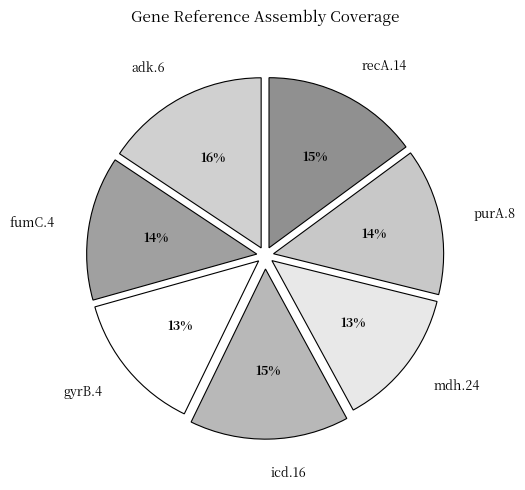

How many slices are in this pie chart?

7